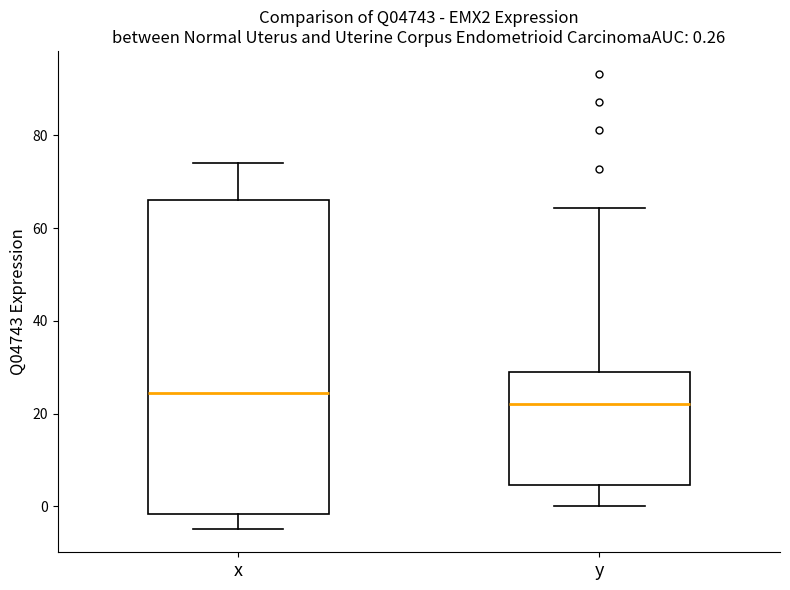

Which box's median line is the lowest?

y